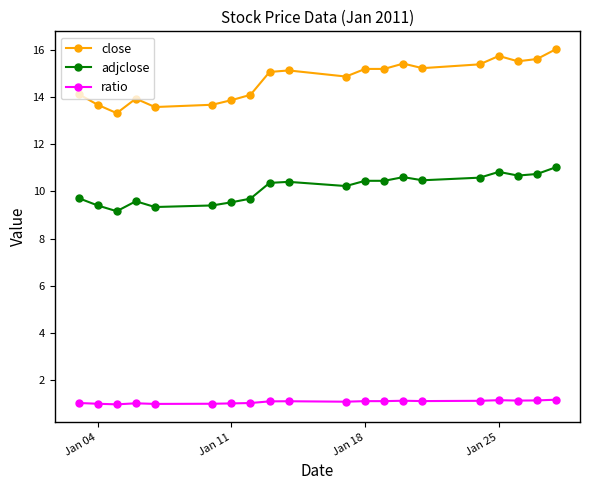

What is the difference between the second highest and second lowest values in the ratio series?

0.2